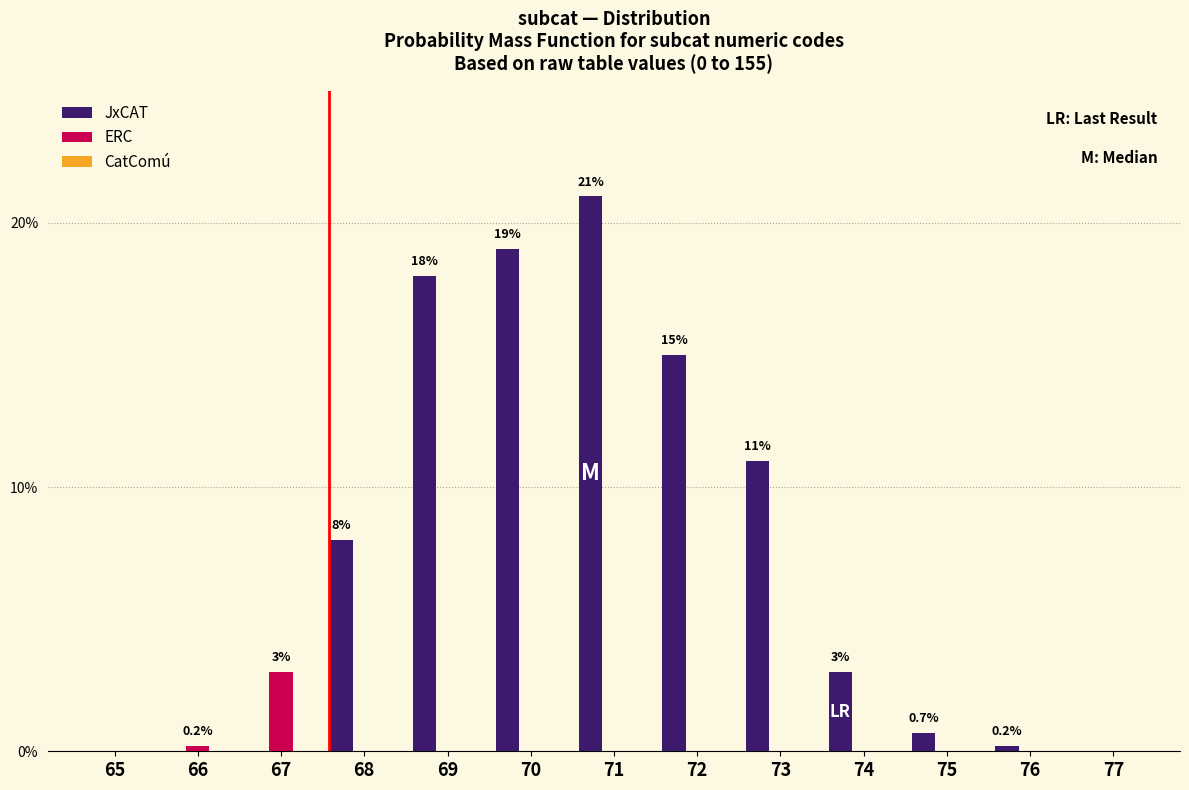

What is the maximum value shown in the chart?

21.0